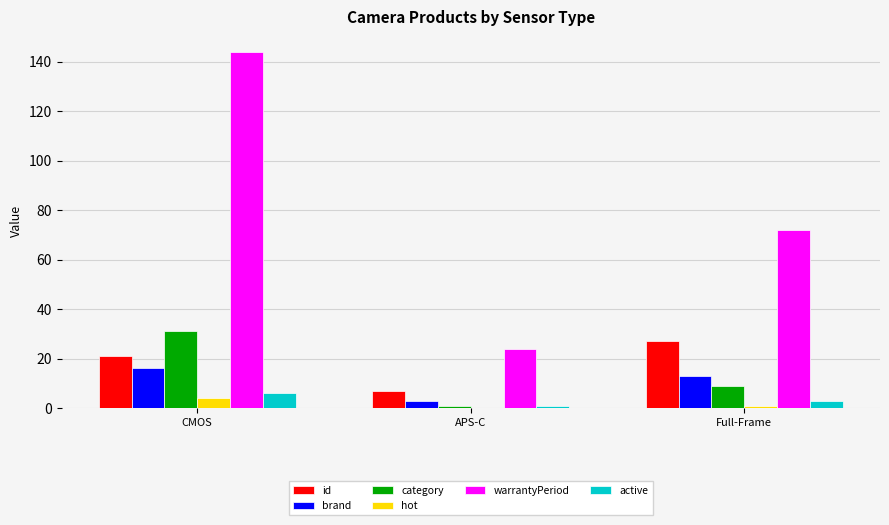

What is the greatest value displayed?

144